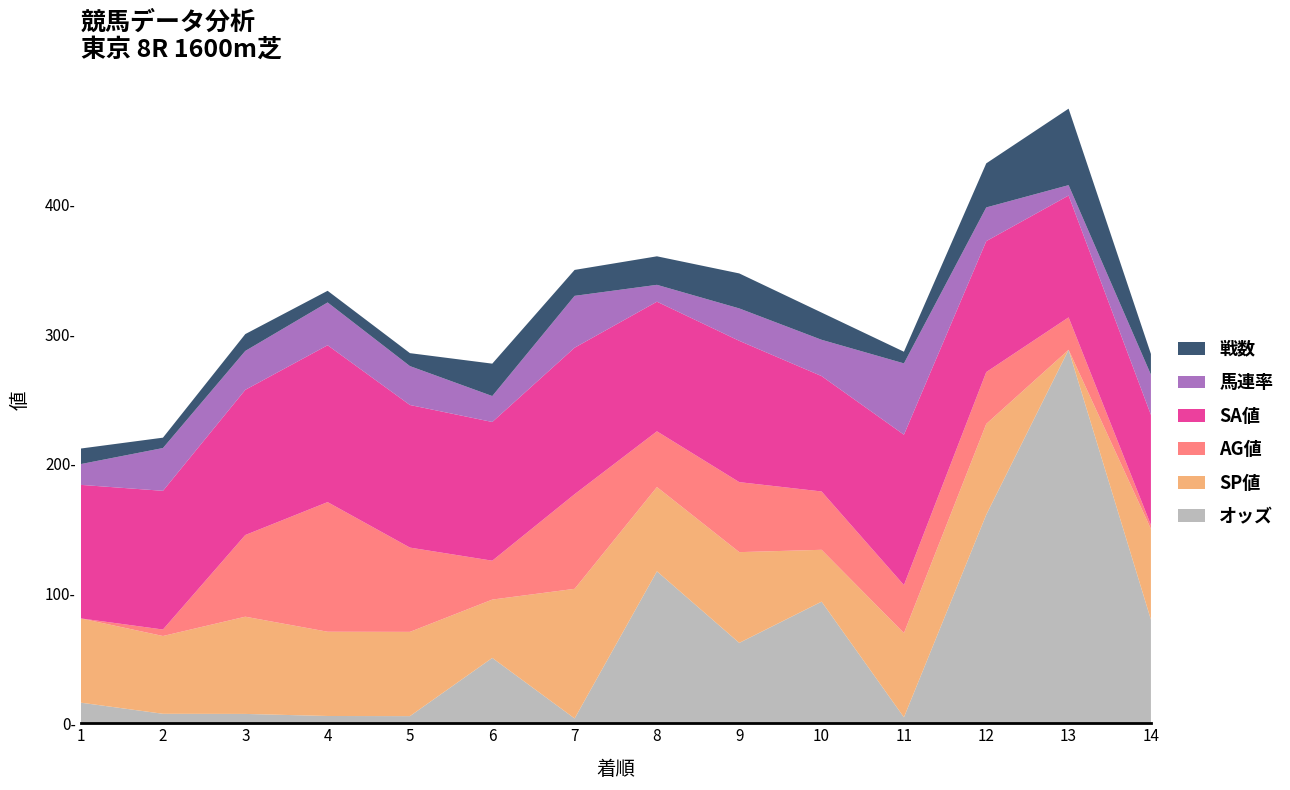

Reading right to left, what are all the values shown in this chart?

オッズ: 14=79.9	13=288.1	12=160.9	11=4.6	10=93.8	9=62.0	8=117.2	7=3.7	6=50.4	5=5.5	4=5.6	3=7.2	2=7.3	1=15.9
SP値: 14=70.0	13=0.0	12=70.0	11=65.0	10=40.0	9=70.0	8=65.0	7=100.0	6=45.0	5=65.0	4=65.0	3=75.0	2=60.0	1=65.0
AG値: 14=3.0	13=25.0	12=40.0	11=37.0	10=45.0	9=54.0	8=43.0	7=73.0	6=30.0	5=65.0	4=100.0	3=63.0	2=5.0	1=0.0
SA値: 14=85.0	13=94.0	12=101.0	11=116.0	10=89.0	9=109.0	8=100.0	7=113.0	6=107.0	5=110.0	4=121.0	3=112.0	2=107.0	1=103.0
馬連率: 14=31.0	13=8.0	12=26.0	11=55.0	10=28.0	9=25.0	8=13.0	7=40.0	6=20.0	5=30.0	4=33.0	3=30.0	2=33.0	1=16.0
戦数: 14=16.0	13=59.0	12=34.0	11=9.0	10=21.0	9=27.0	8=22.0	7=20.0	6=25.0	5=10.0	4=9.0	3=13.0	2=8.0	1=12.0